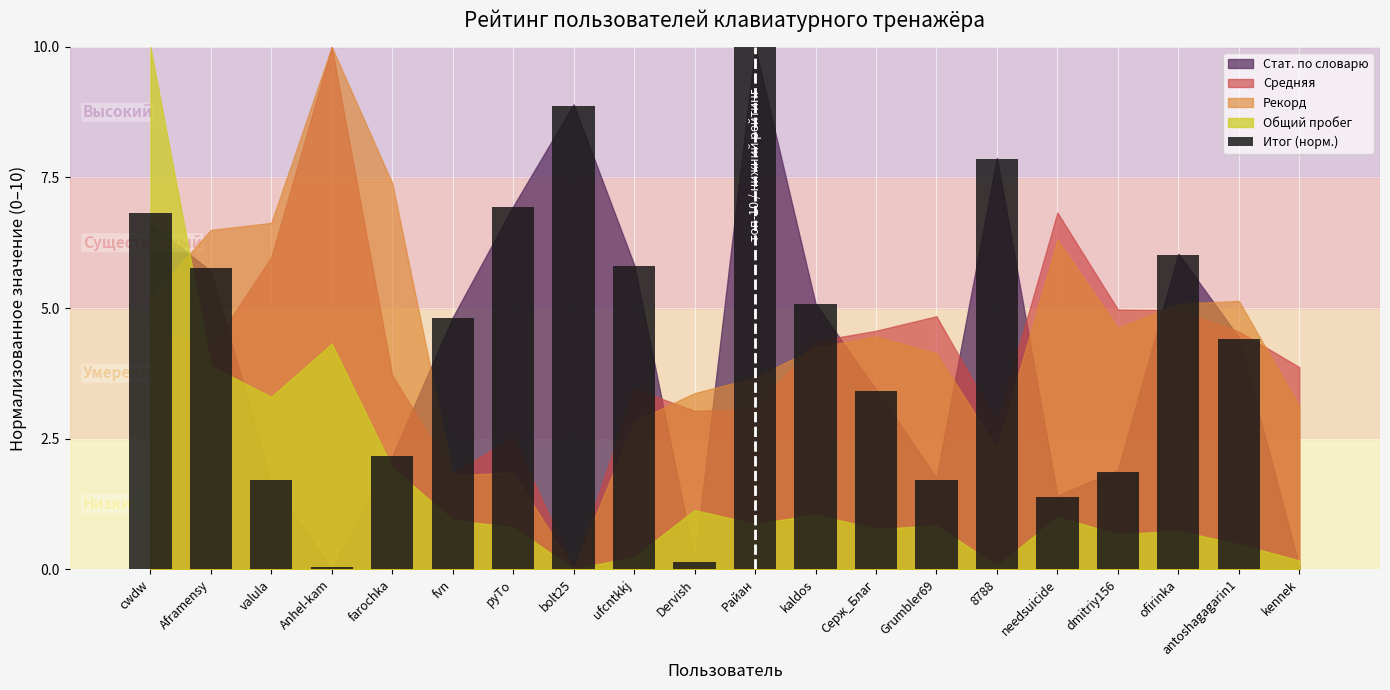

The value at valula is 0.2. True or false?

True